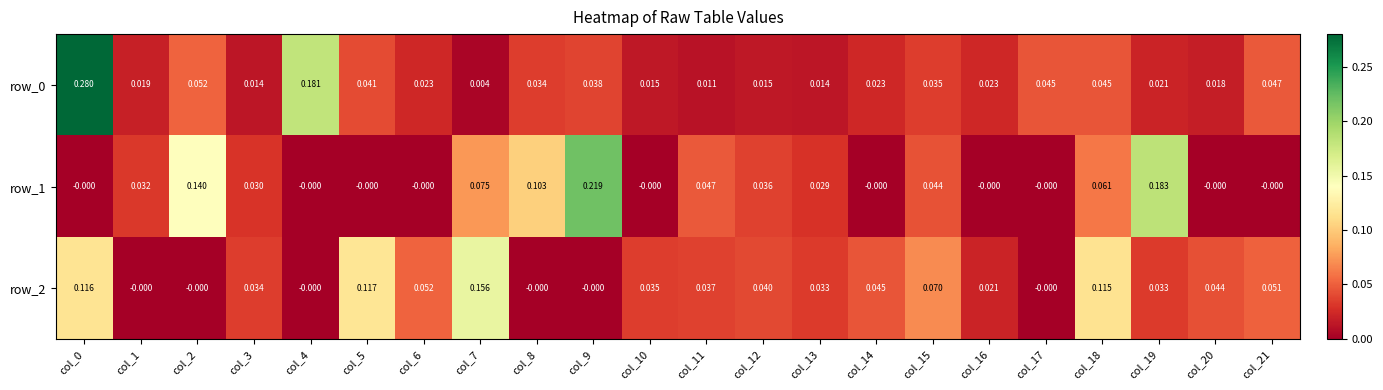

Is the value of row_1 at col_0 greater than the value of row_0 at col_15?

No